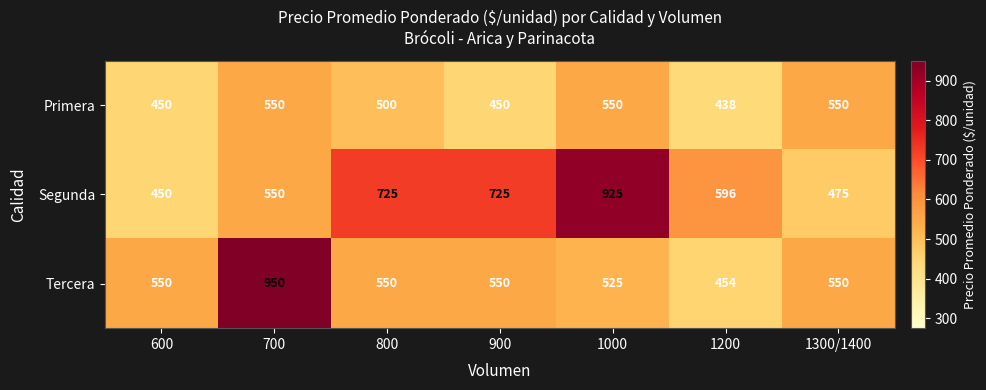

What is the sum of all Primera values?

3488